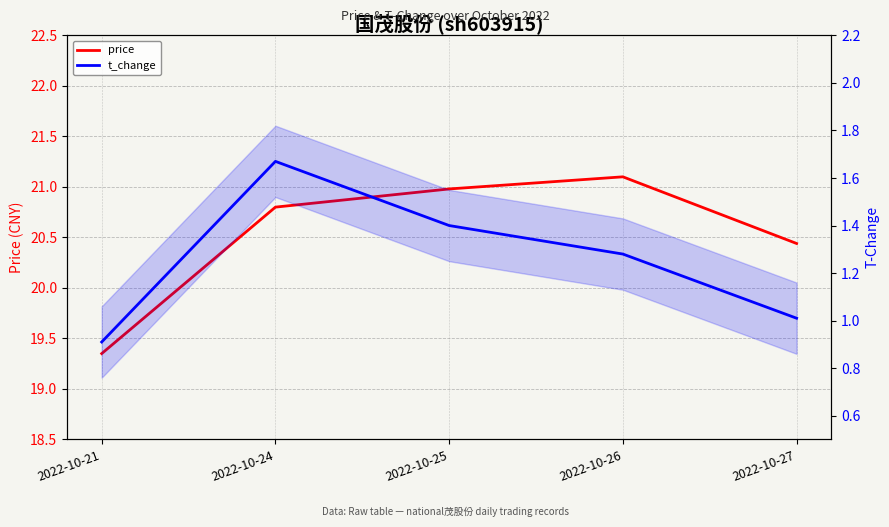

What is the minimum value for t_change?

0.9